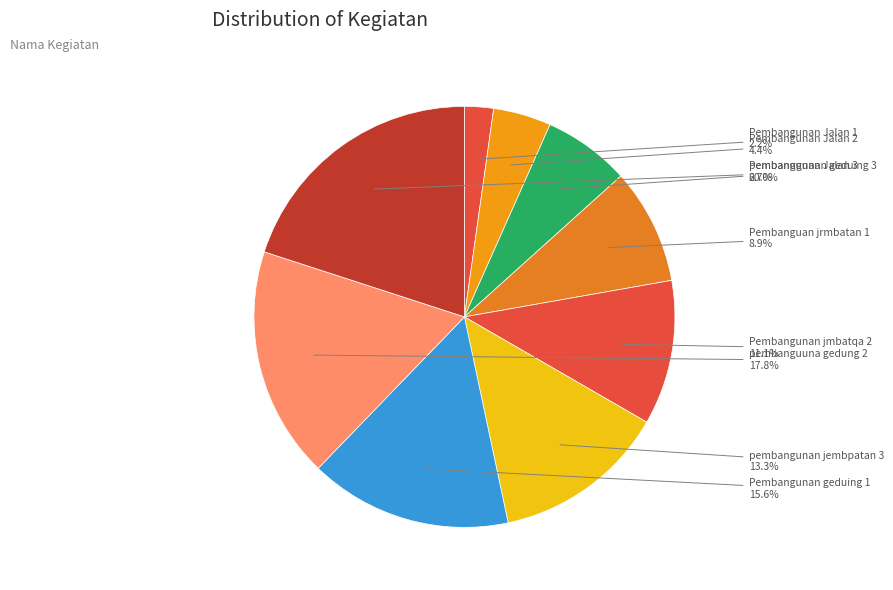

Rank the categories by value from lowest to highest.

Pembangunan Jalan 1, Pembangunan Jalan 2, Pembangunan Jalan 3, Pembanguan jrmbatan 1, Pembangunan jmbatqa 2, pembangunan jembpatan 3, Pembangunan geduing 1, pembanguuna gedung 2, pembanugunan geduing 3